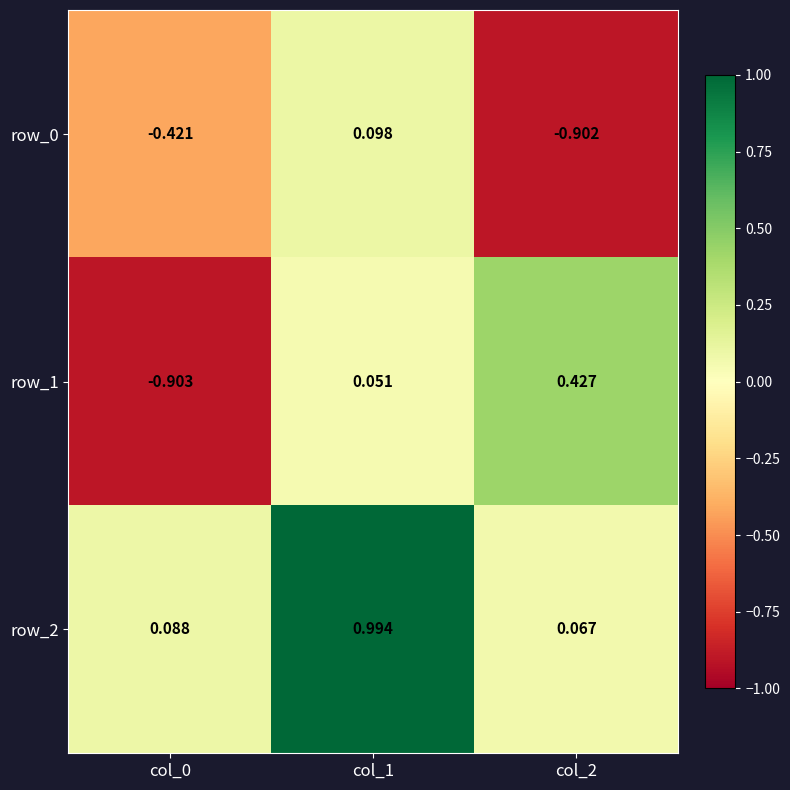

Reading left to right, what are all the values shown in this chart?

row_0: col_0=-0.4	col_1=0.1	col_2=-0.9
row_1: col_0=-0.9	col_1=0.1	col_2=0.4
row_2: col_0=0.1	col_1=1.0	col_2=0.1